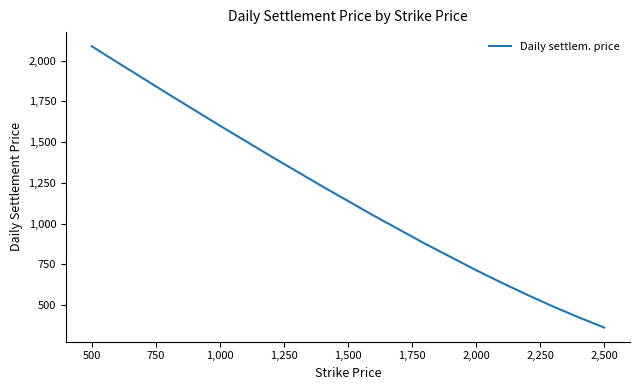

Count the number of values greater than 1049.

7